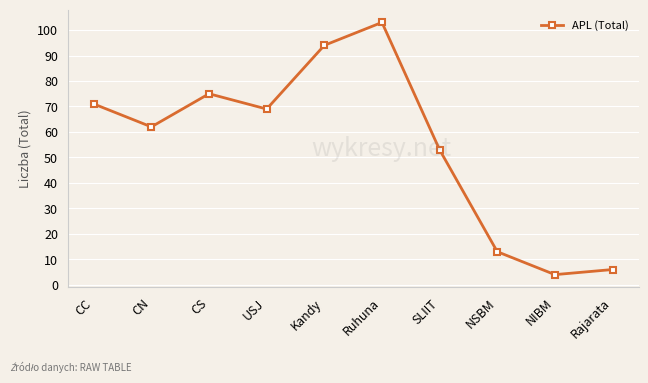

How many data points are less than 69?

5